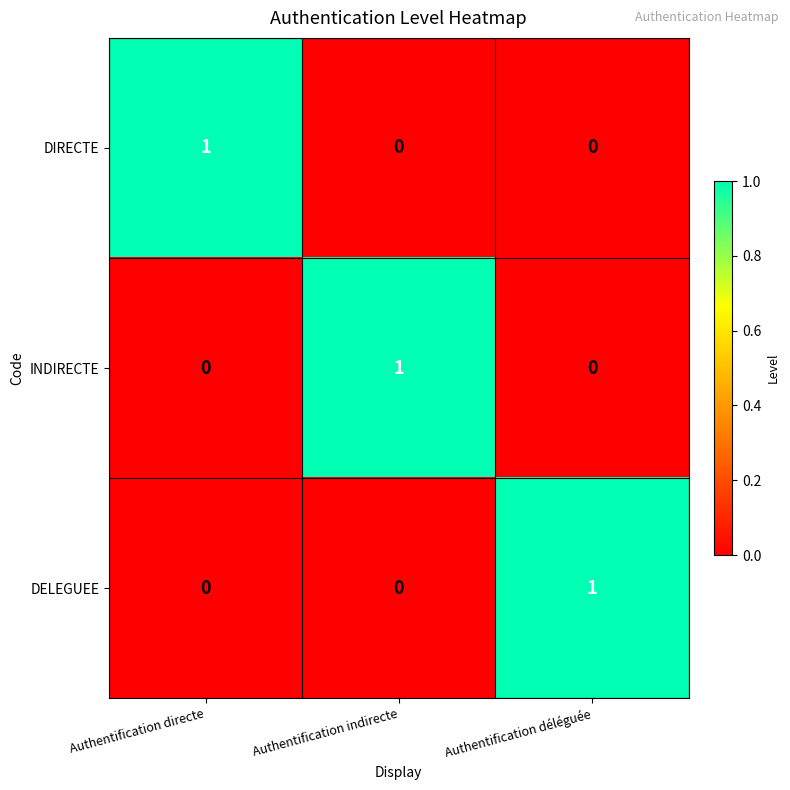

Count the DELEGUEE values in the range 0 to 1.

3